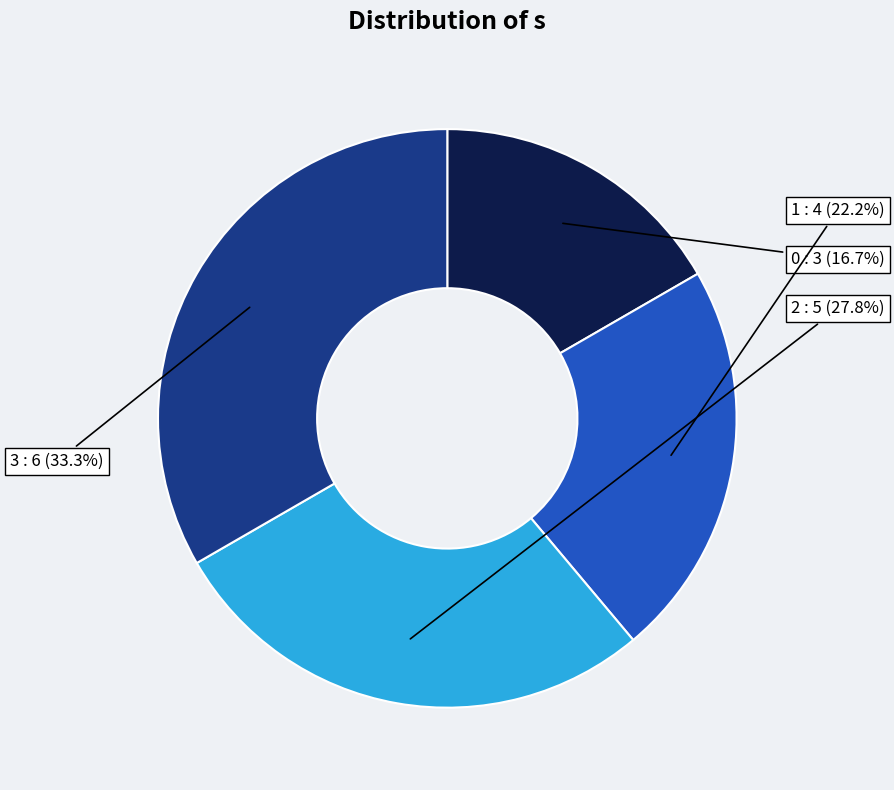

Count the number of slices in the pie.

4